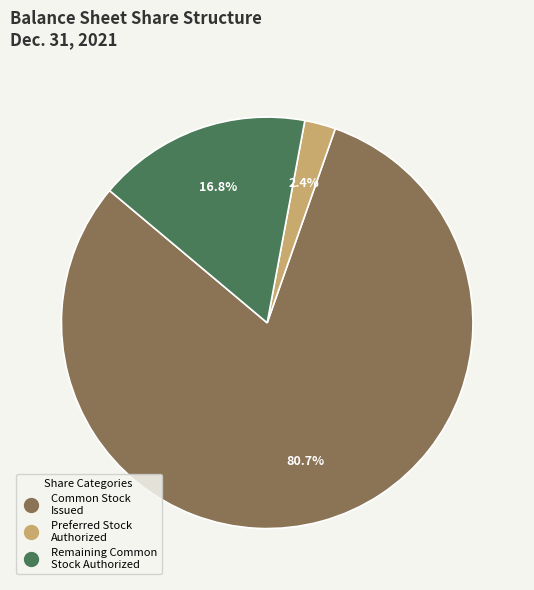

To the nearest percent, what is the average slice percentage?

33%